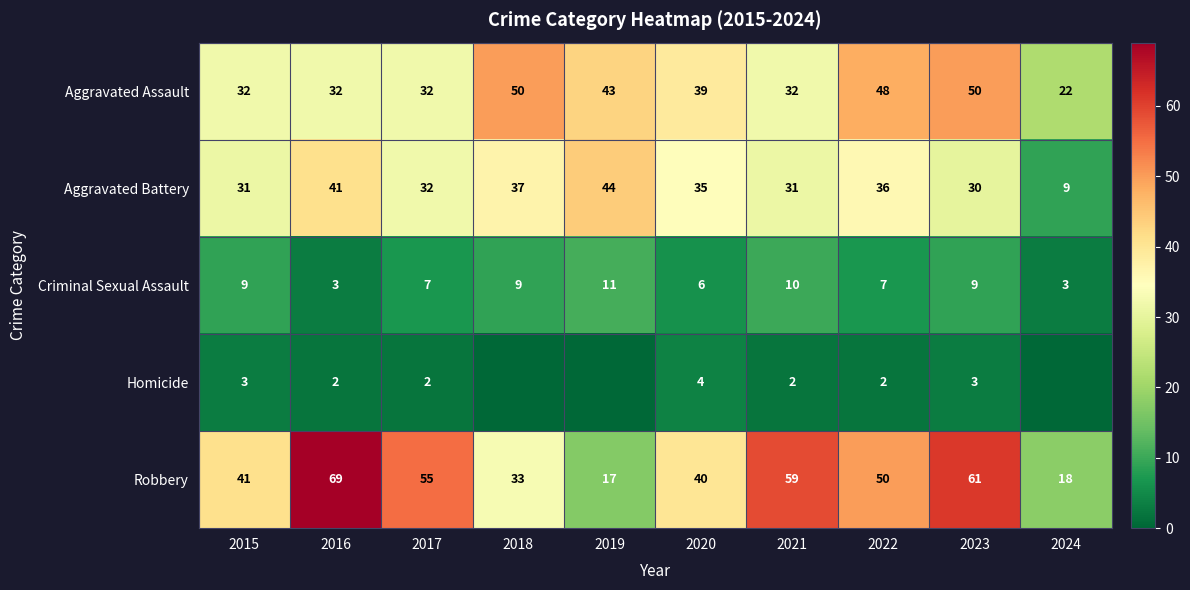

What is the maximum value for Robbery?

69